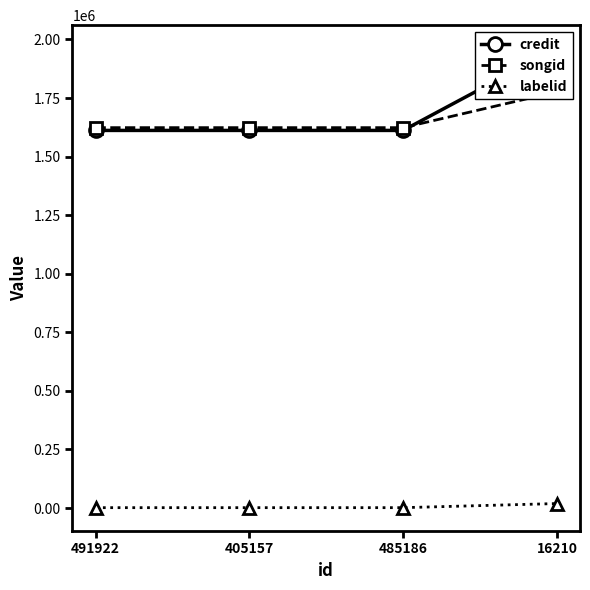

Which series has the widest spread of values?

credit